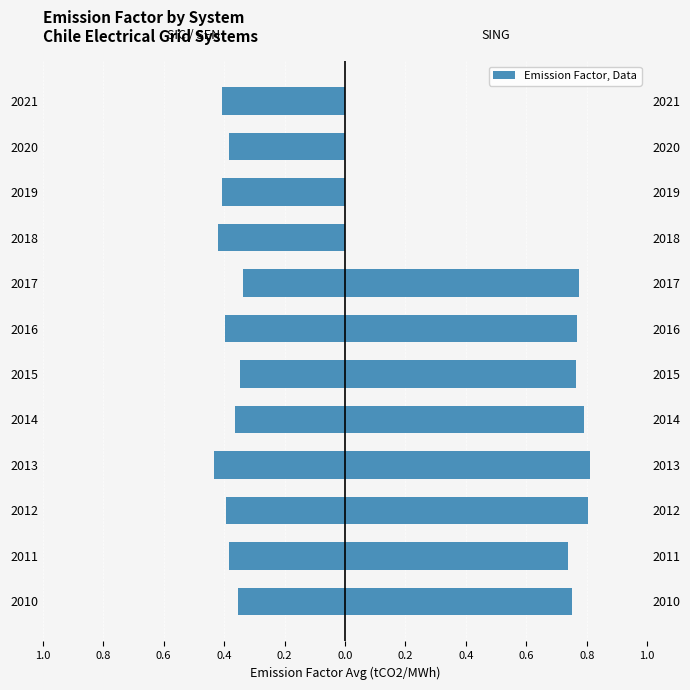

Which has a higher value, 0.6 or 0.4?

0.4